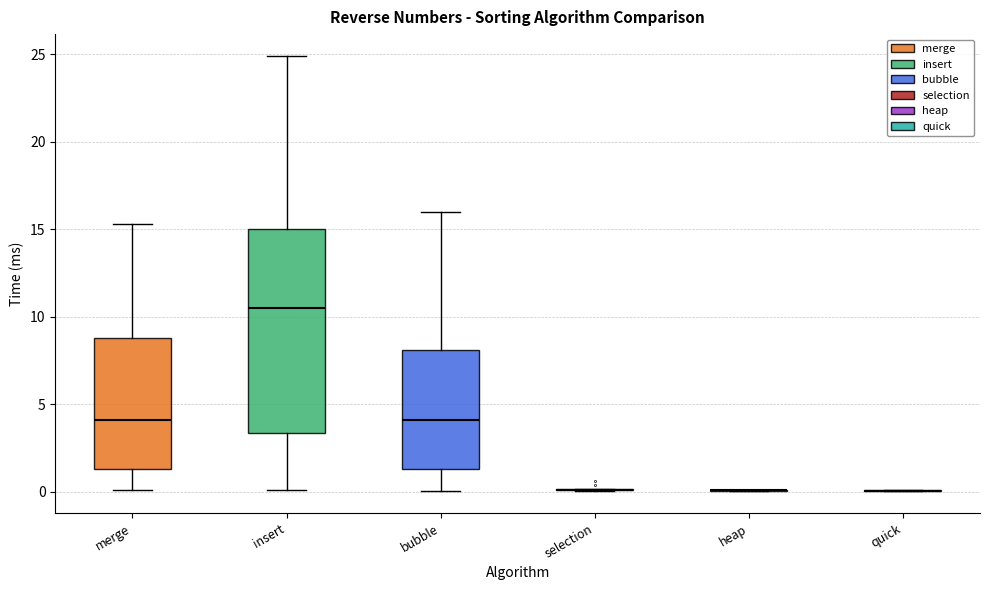

Reading left to right, transcribe this box plot: for each box, give where its median line is, the range the box spans, and where its two whiskers end, as read against the y-axis. The values are not printed on the chart, so give them approximately, as read against the axis.

merge: median 4.0, box 1.5 to 9.0, whiskers 0.0 to 15.5
insert: median 10.5, box 3.5 to 15.0, whiskers 0.0 to 25.0
bubble: median 4.0, box 1.5 to 8.0, whiskers 0.0 to 16.0
selection: box collapsed to a line at 0.0, whiskers 0.0 to 0.0
heap: box collapsed to a line at 0.0, whiskers 0.0 to 0.0
quick: box collapsed to a line at 0.0, whiskers 0.0 to 0.0